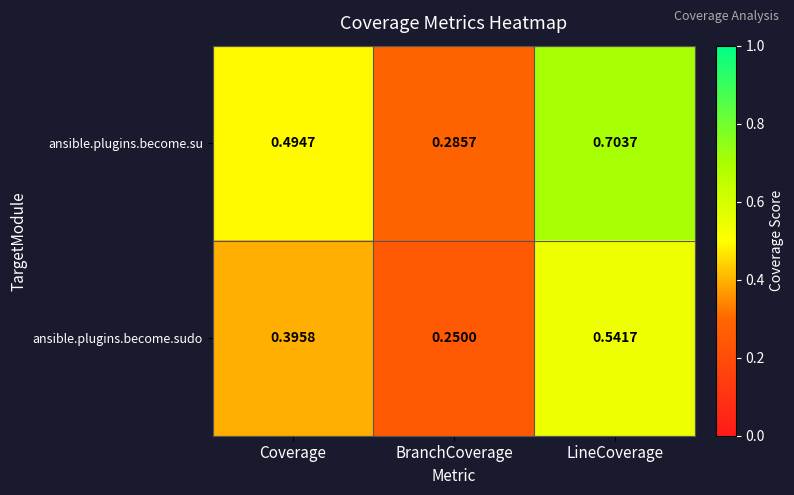

Where is ansible.plugins.become.sudo nearest to the value 0?

BranchCoverage